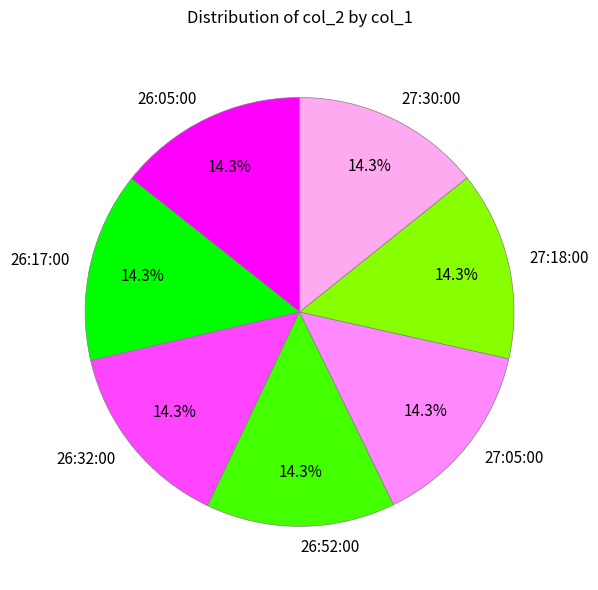

To the nearest percent, what percentage of the pie is 27:30:00?

14%